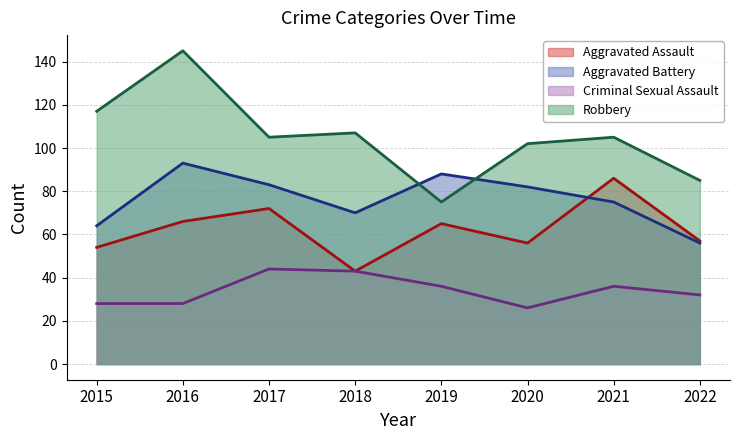

Where does the Criminal Sexual Assault series first go above 36?

2017